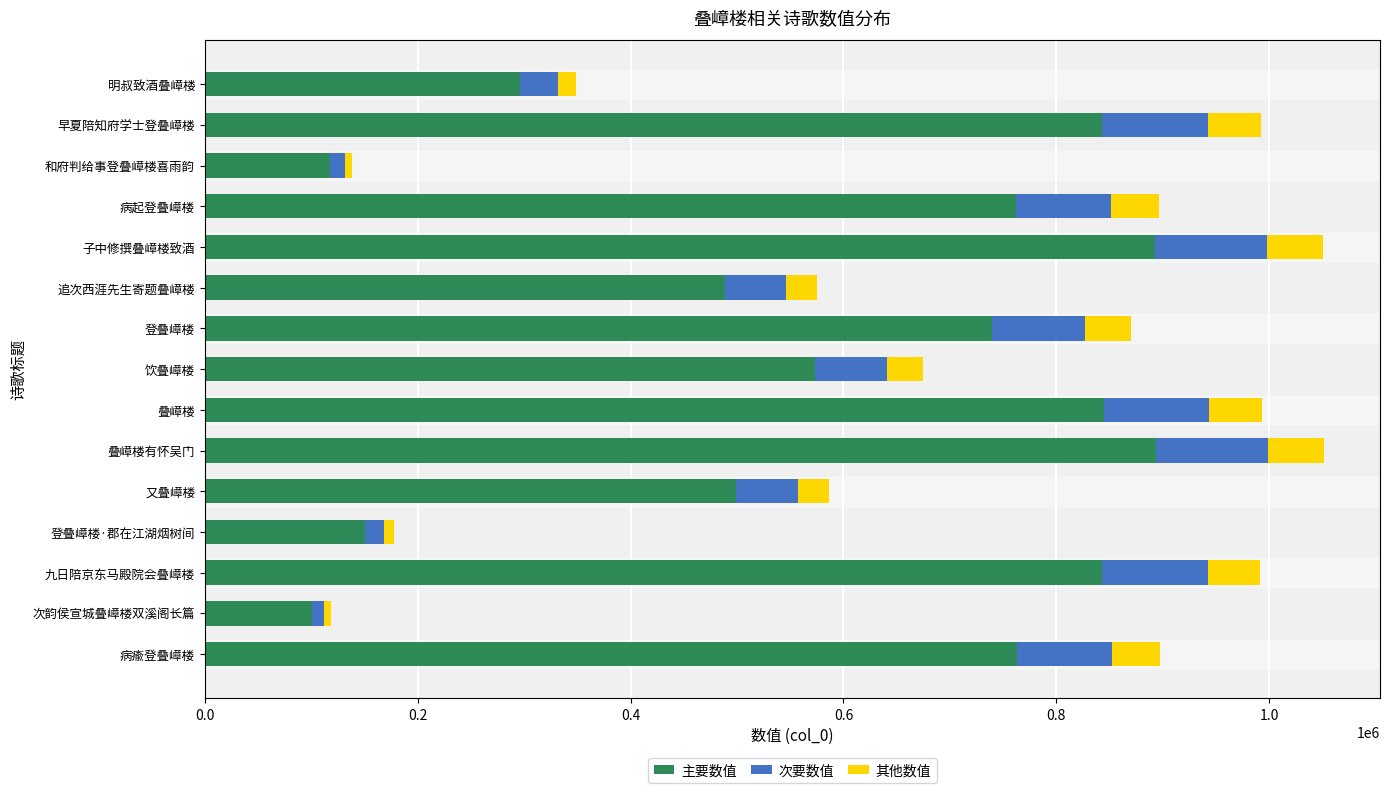

What is the total value across all series at 又叠嶂楼?

586829.0